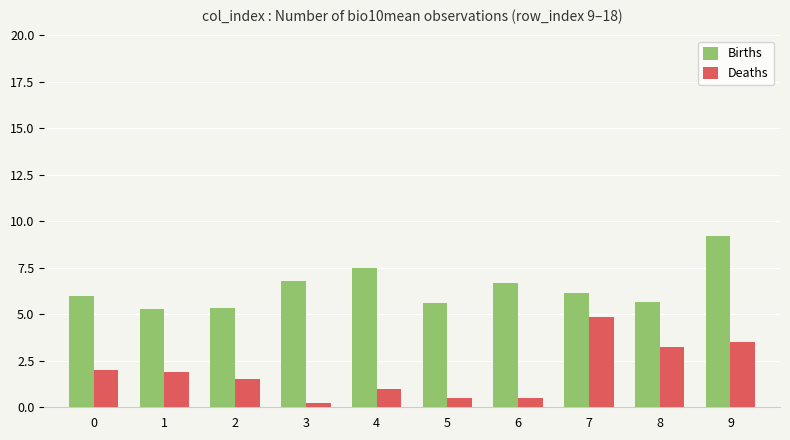

Is it true that Births equals 6.7 at 6?

True